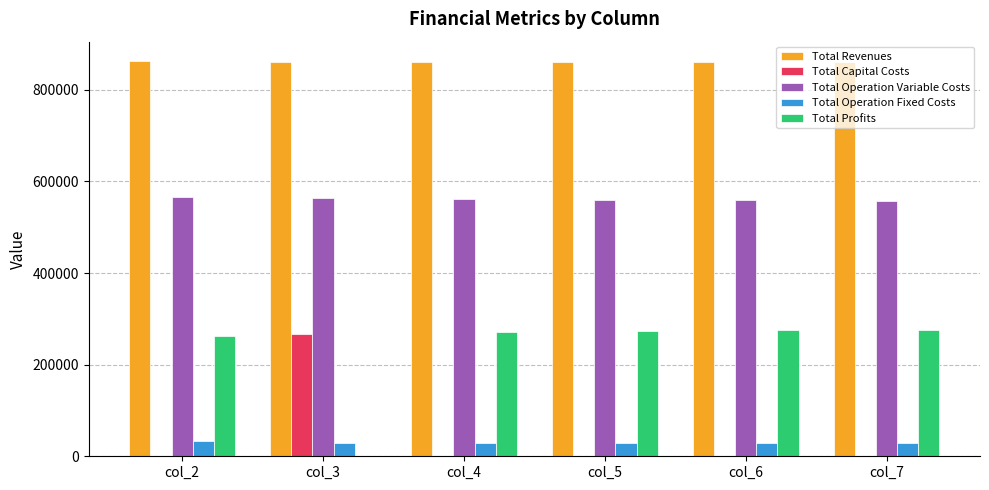

The value of Total Capital Costs at col_3 is 268000.0. True or false?

True